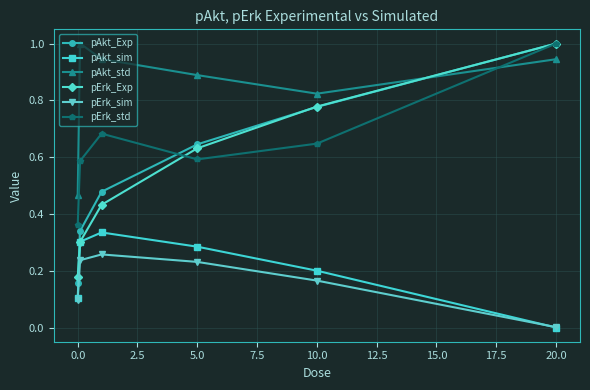

Is this an area chart (filled region under the line)?

No